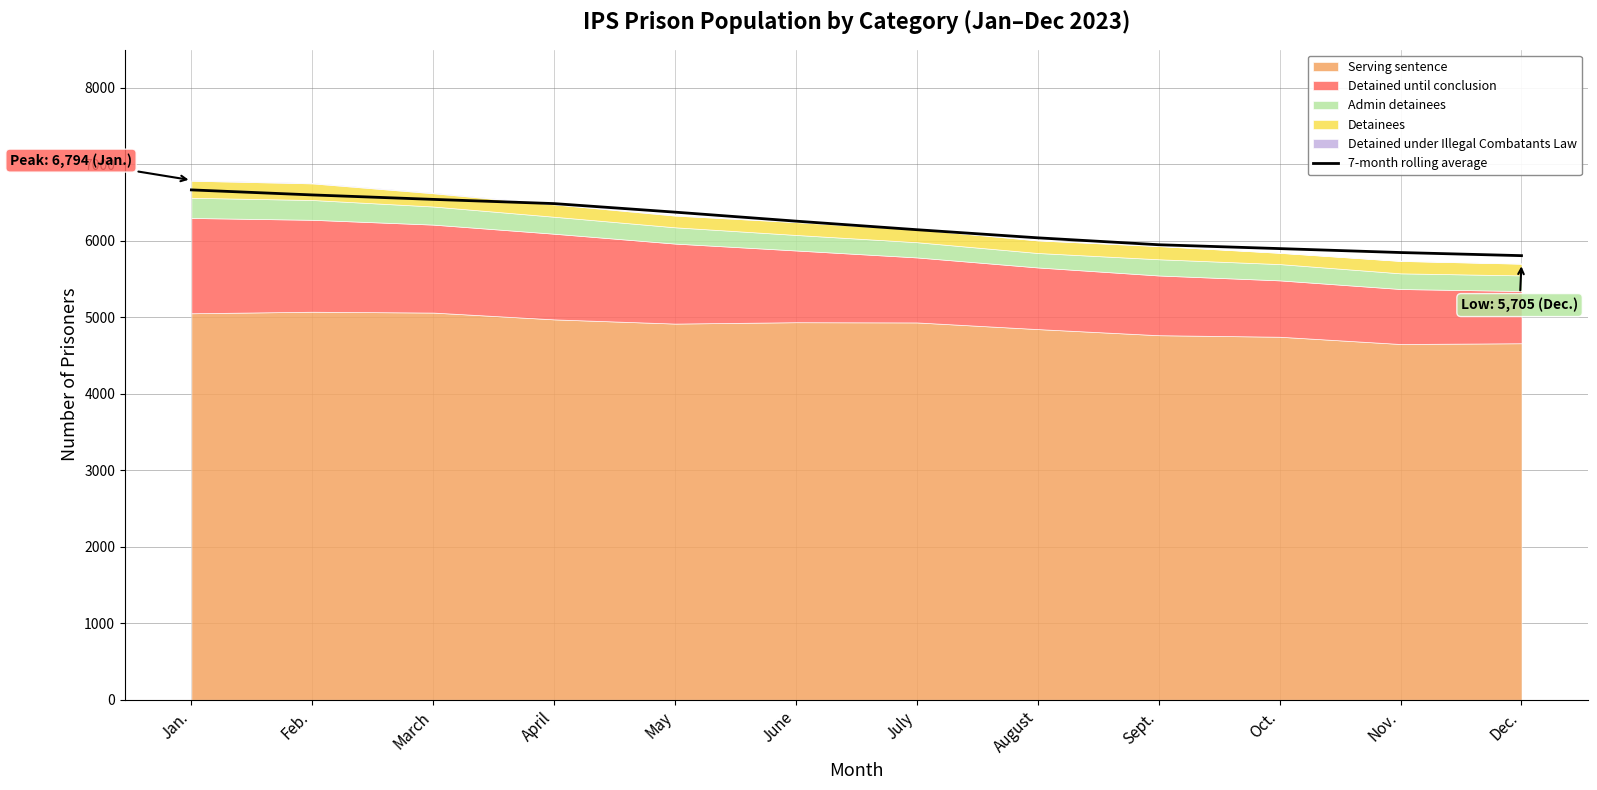

Reading left to right, list all the values displayed in this chart.

6667.0	6601.2	6543.0	6487.9	6376.0	6258.4	6146.4	6040.3	5949.9	5899.5	5848.0	5807.2